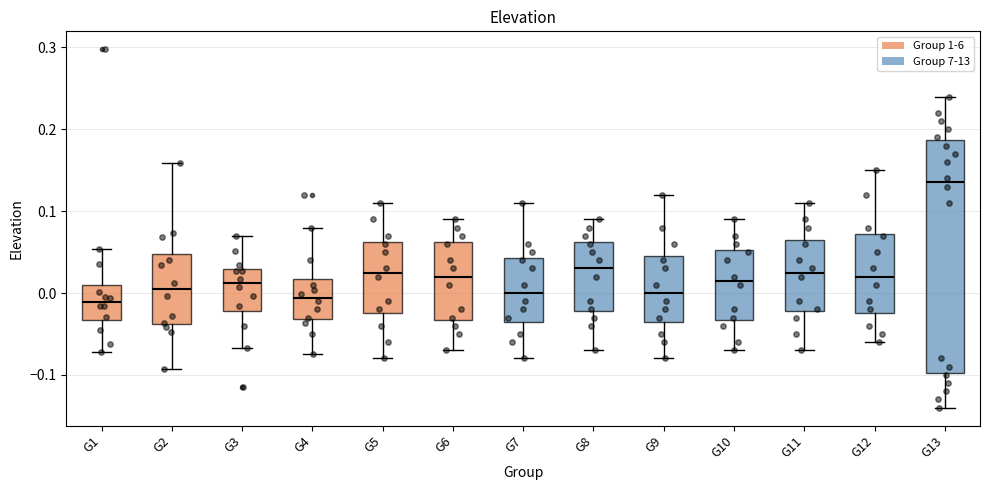

Which box's median line is the highest?

G13